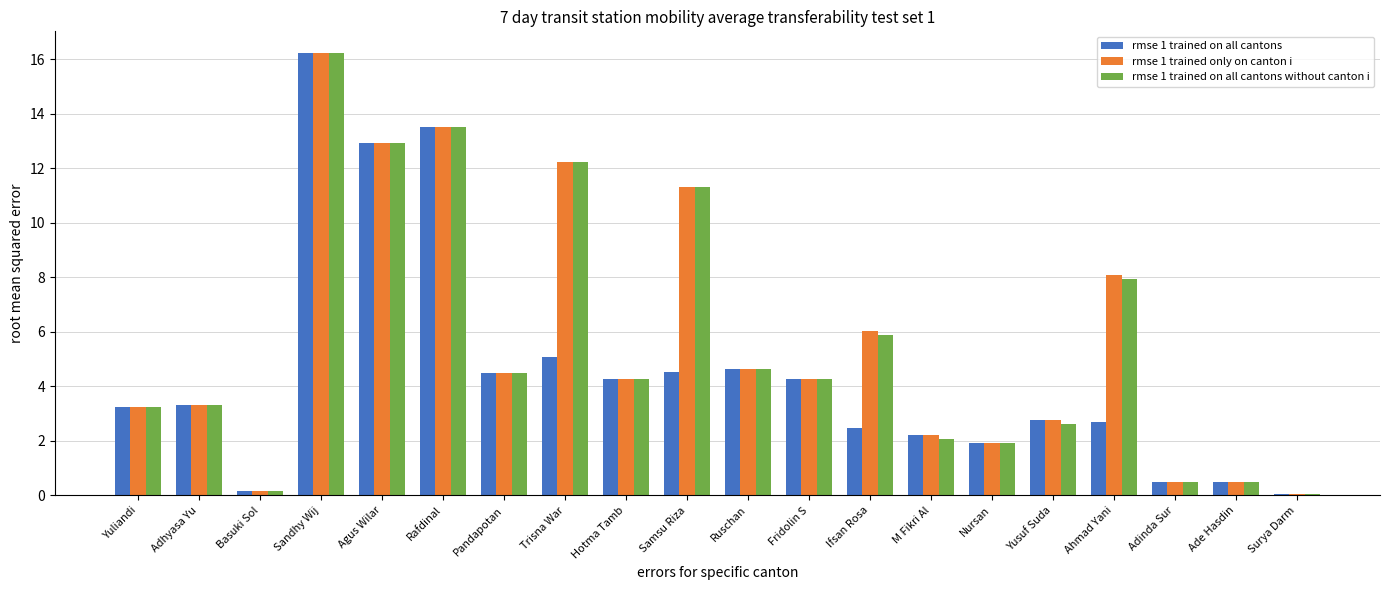

What is the total value across all series at Nursan?

5.8